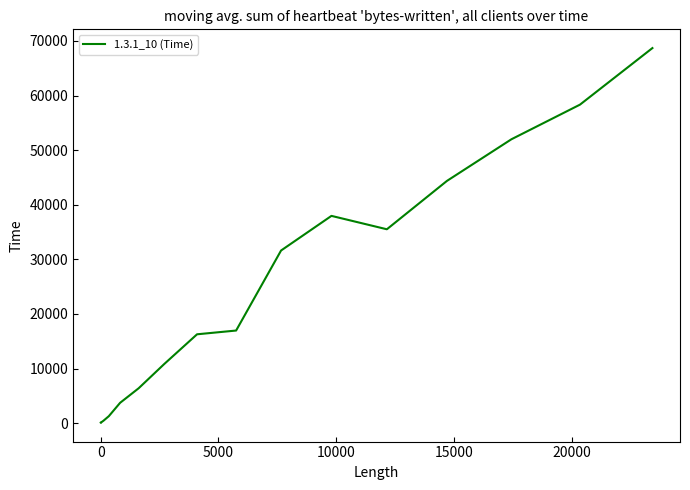

What is the maximum value shown in the chart?

68687